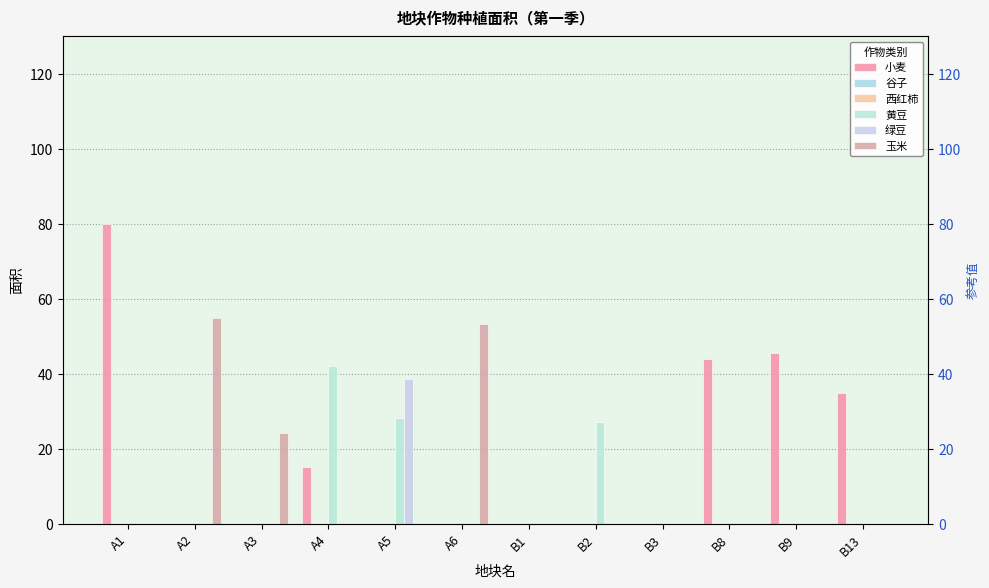

What is the sum of the 黄豆 values at A4 and A1?

42.0